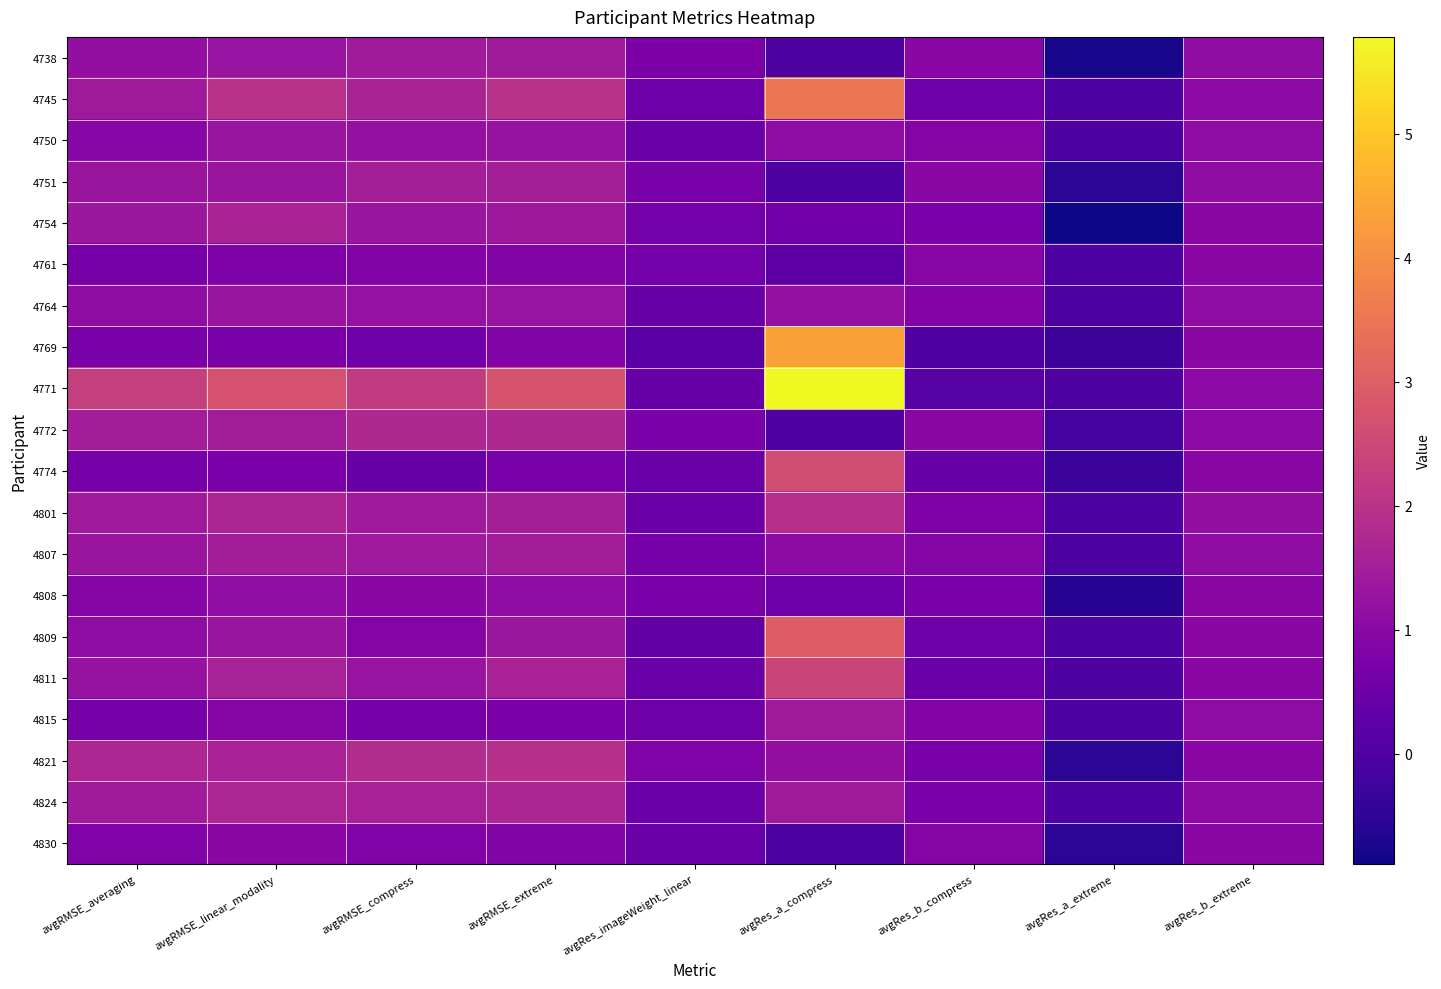

At which category is the sum across all series the highest?

avgRes_a_compress